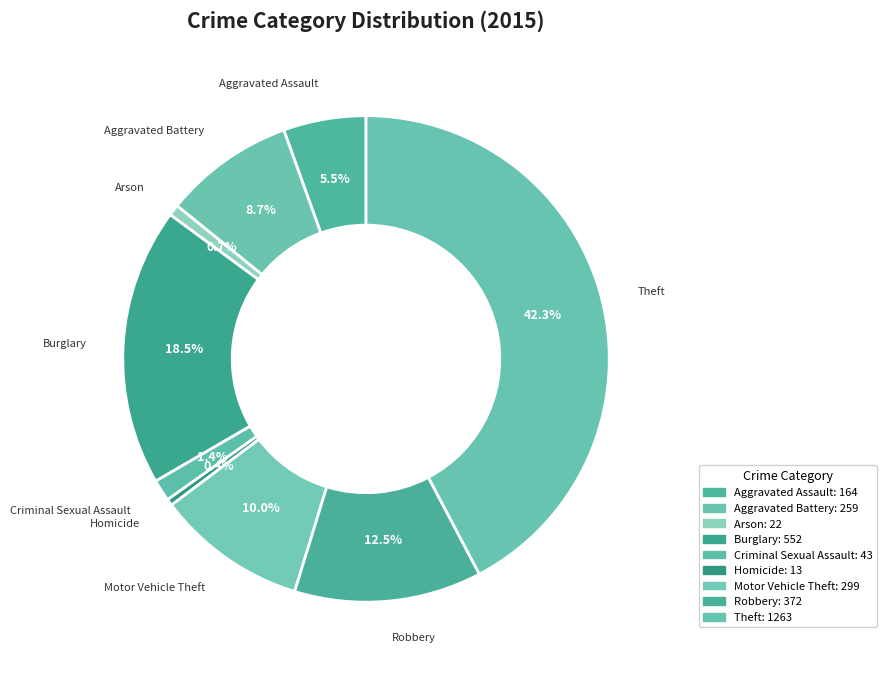

Which slice is the largest?

Theft